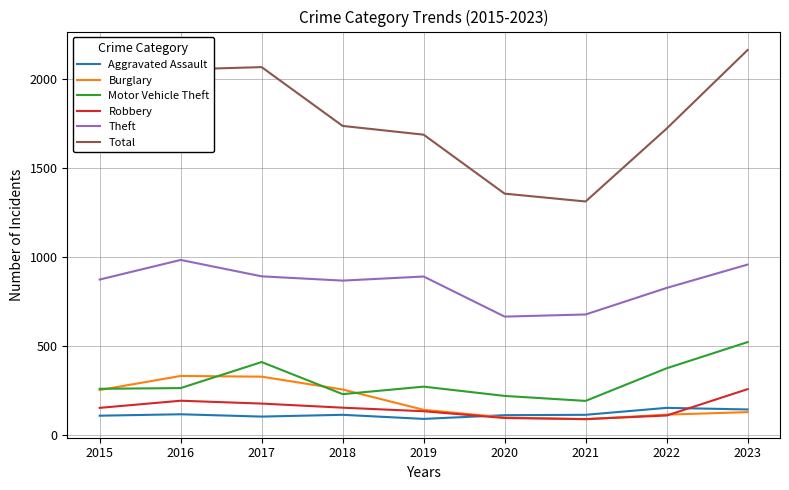

At how many categories does at least one series exceed 1942?

3